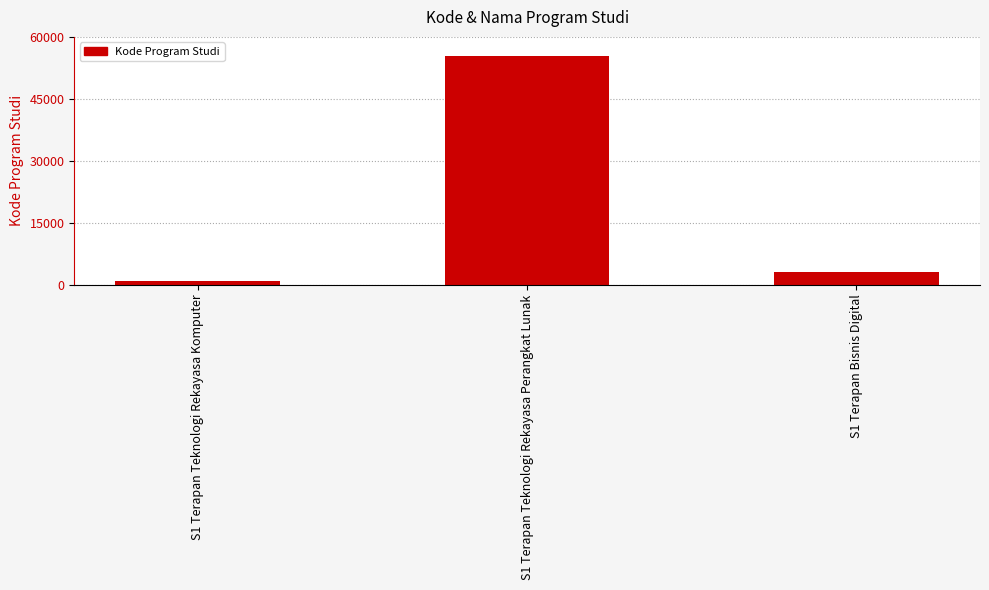

How many bars are there in total?

3